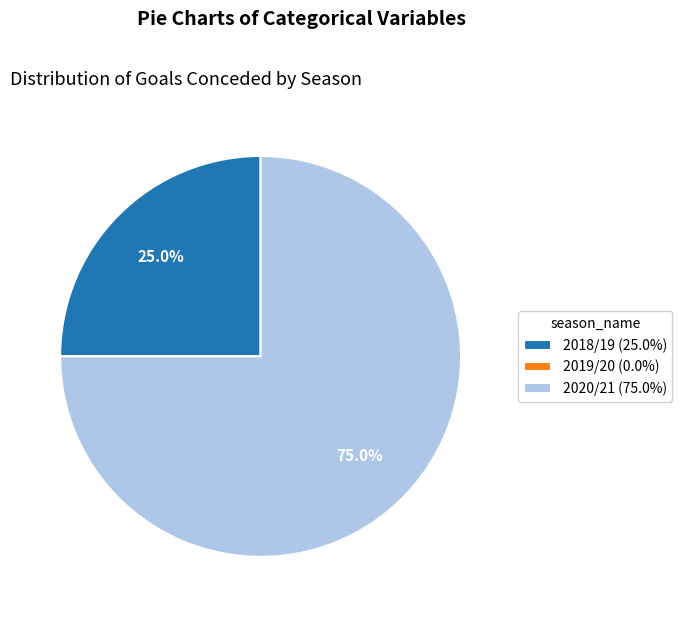

Is there a majority slice in this chart?

Yes